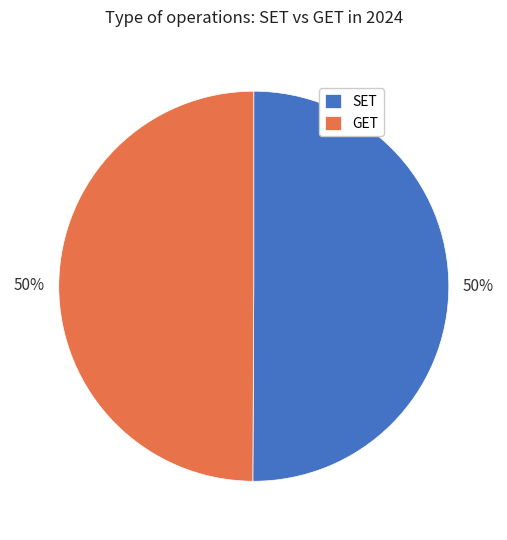

Is the sum of GET and SET greater than half?

Yes